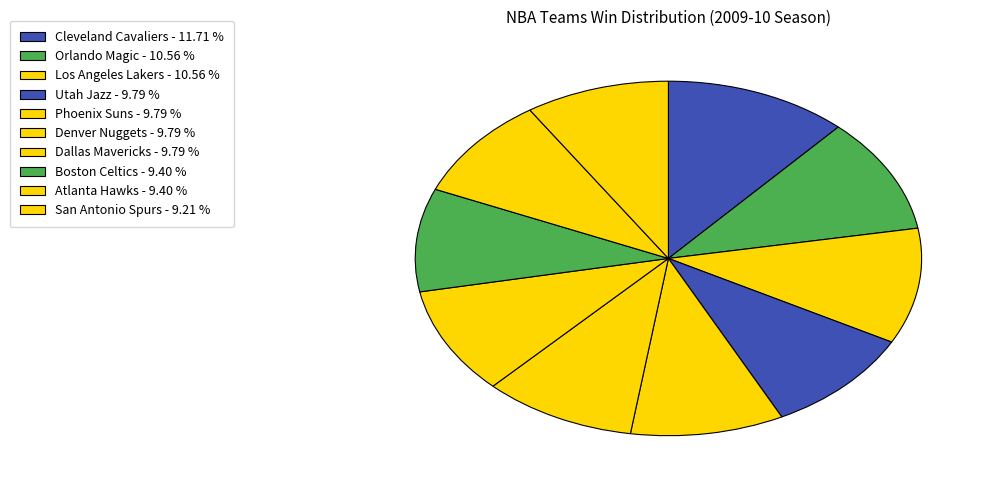

What is the largest slice in the pie chart?

Cleveland Cavaliers